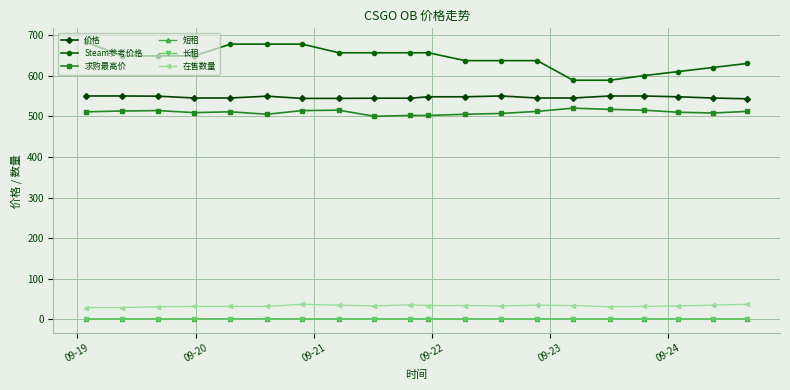

Does the chart display data point markers on the line(s)?

Yes